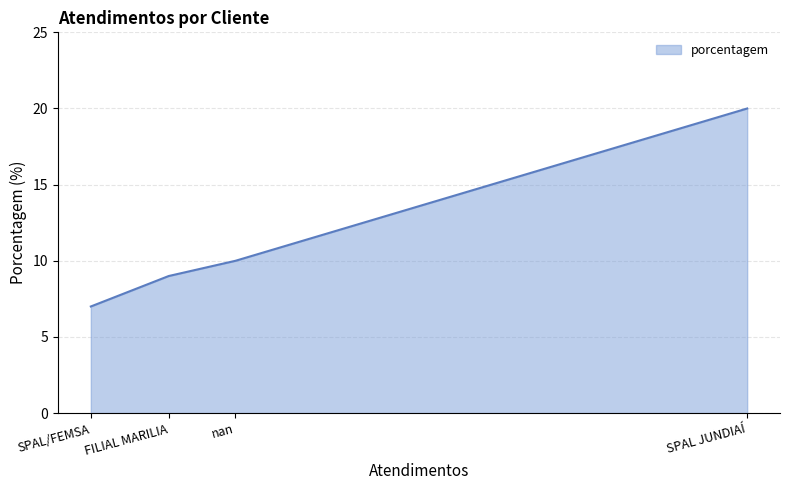

What is the ratio of the value at nan to the value at SPAL/FEMSA?

1.4